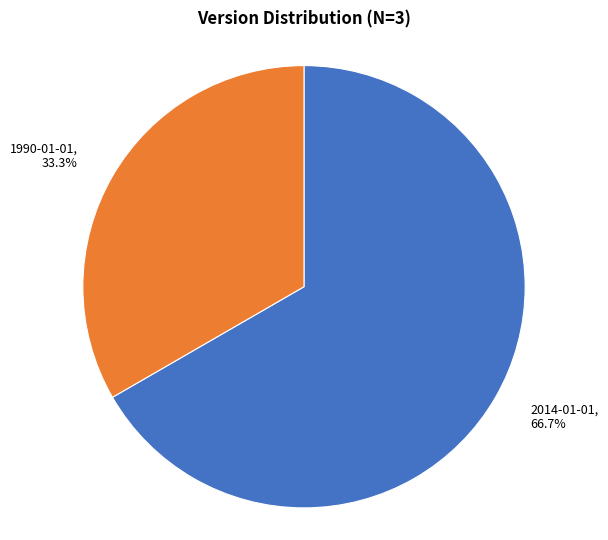

Does any single category account for the majority?

Yes